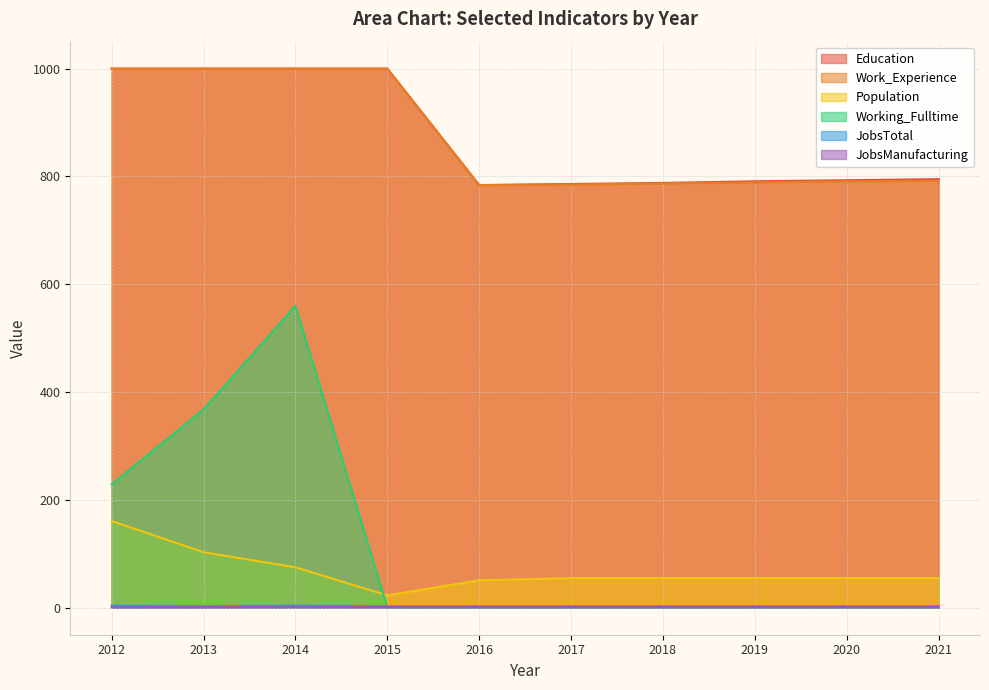

Reading left to right, extract all data points from this chart.

Education: 1000	1000	1000	1000	784	786	788	791	793	795
Work_Experience: 1000	1000	1000	1000	784	785	787	789	791	792
Population: 161	103	75	23	51	55	55	55	55	55
Working_Fulltime: 229	368	560	1	1	1	1	1	1	1
JobsTotal: 4	3	4	3	3	3	3	3	3	3
JobsManufacturing: 1	1	2	1	1	1	1	1	1	1